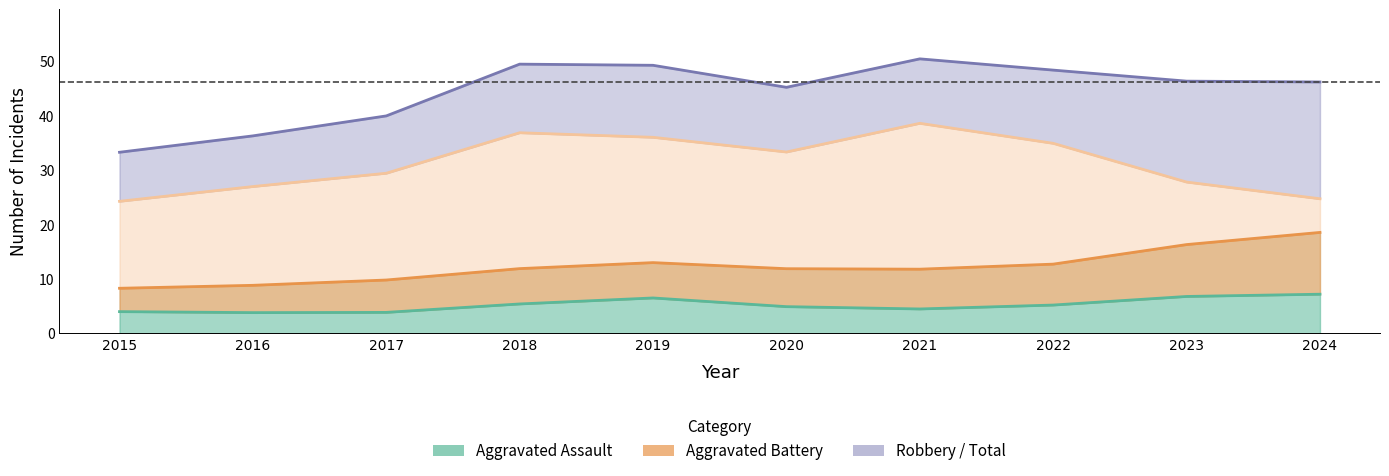

What is the sum of the Aggravated Assault values at 2019 and 2020?

11.4